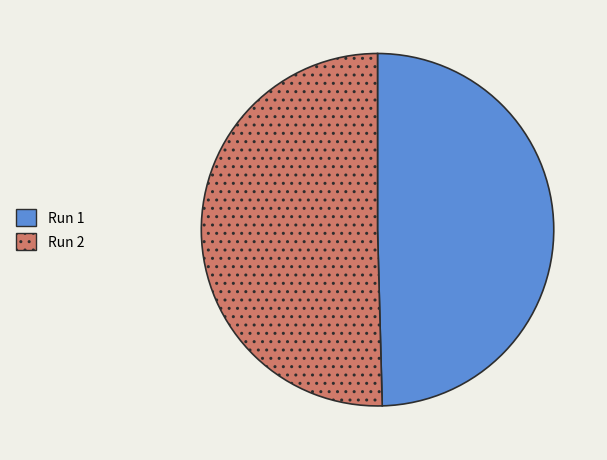

Between Run 1 and Run 2, which is larger?

Run 2